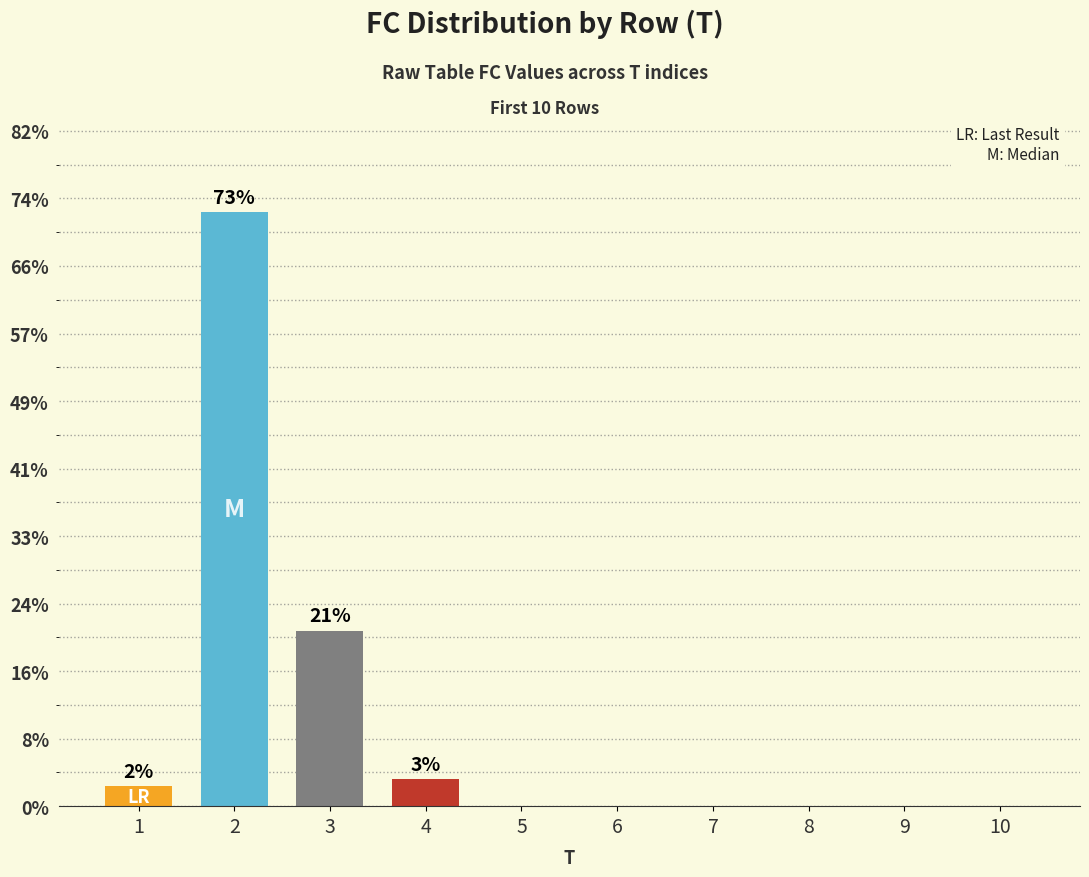

What is the change in value from 1 to 8?

-3